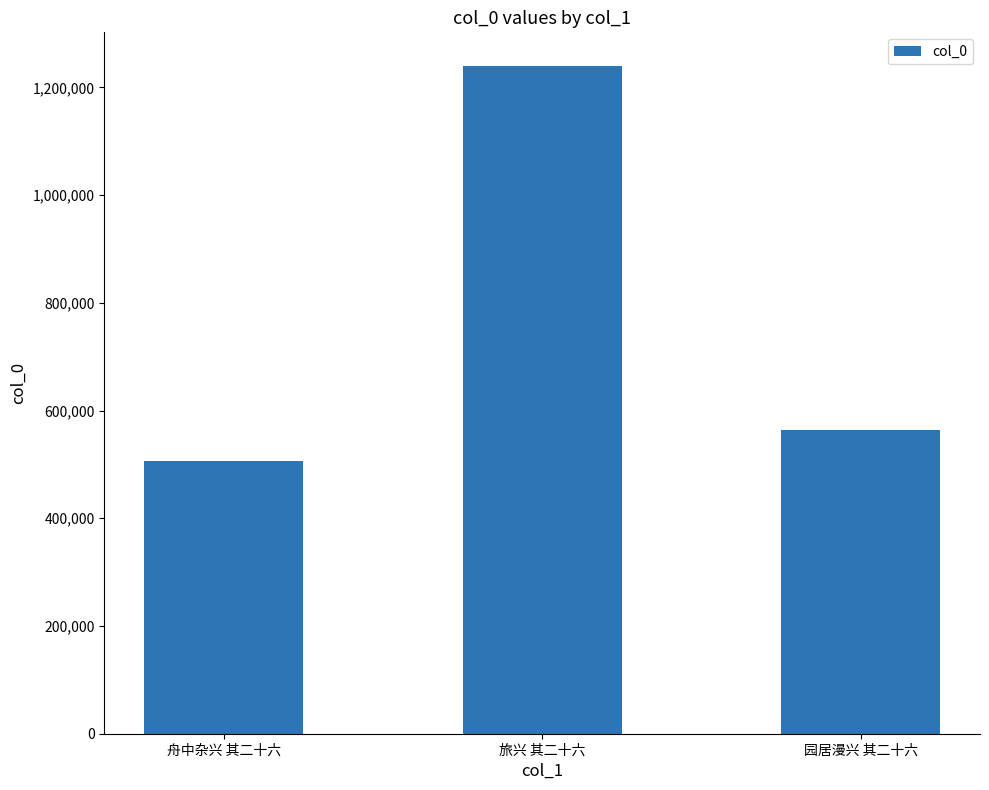

How many bars are there in total?

3